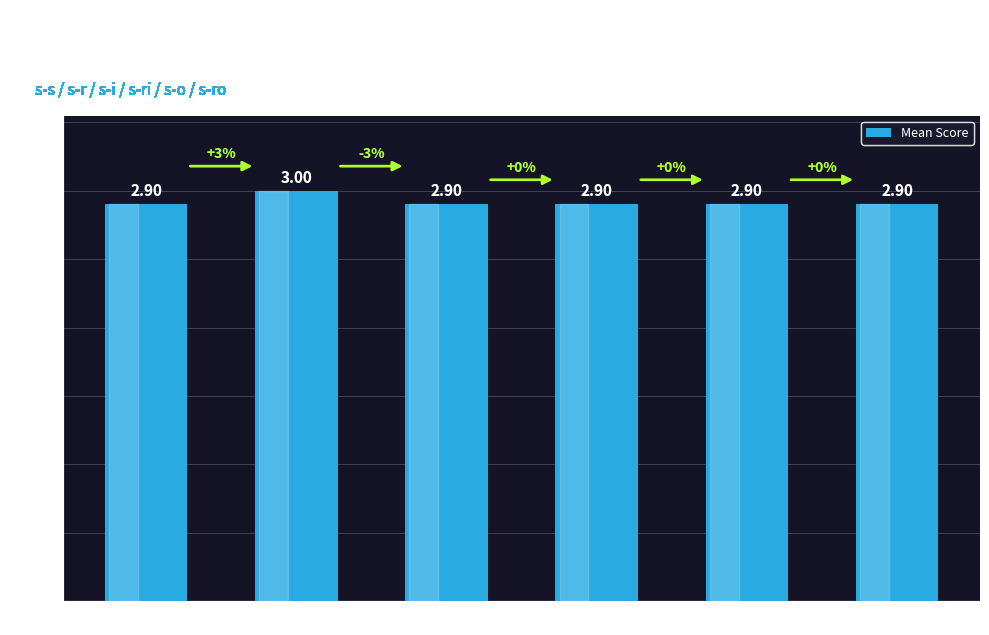

At which category does the chart reach its peak across all series?

s - r